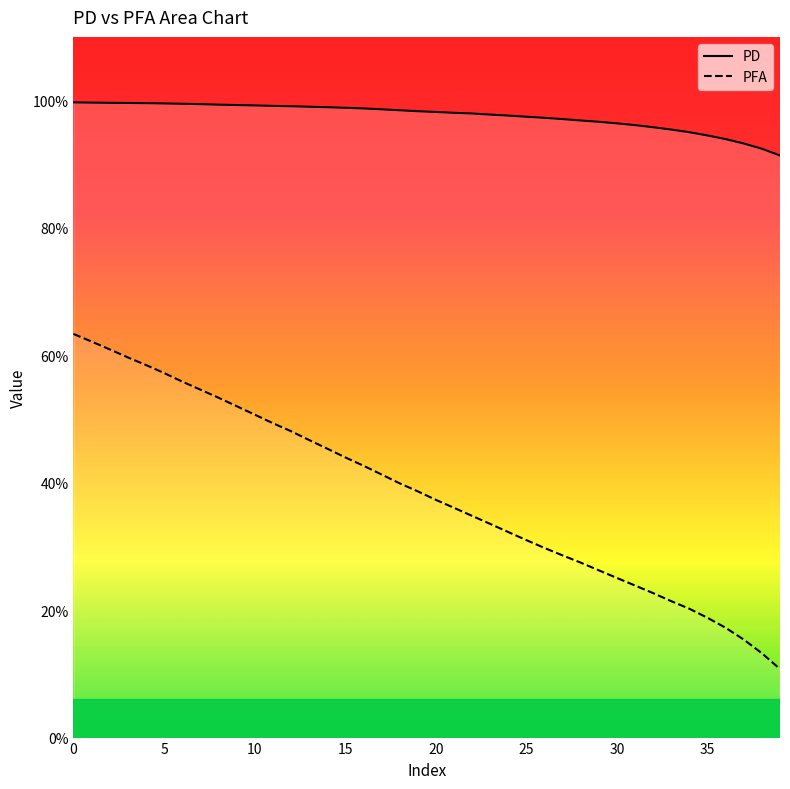

Which series has the largest total across all categories?

PD